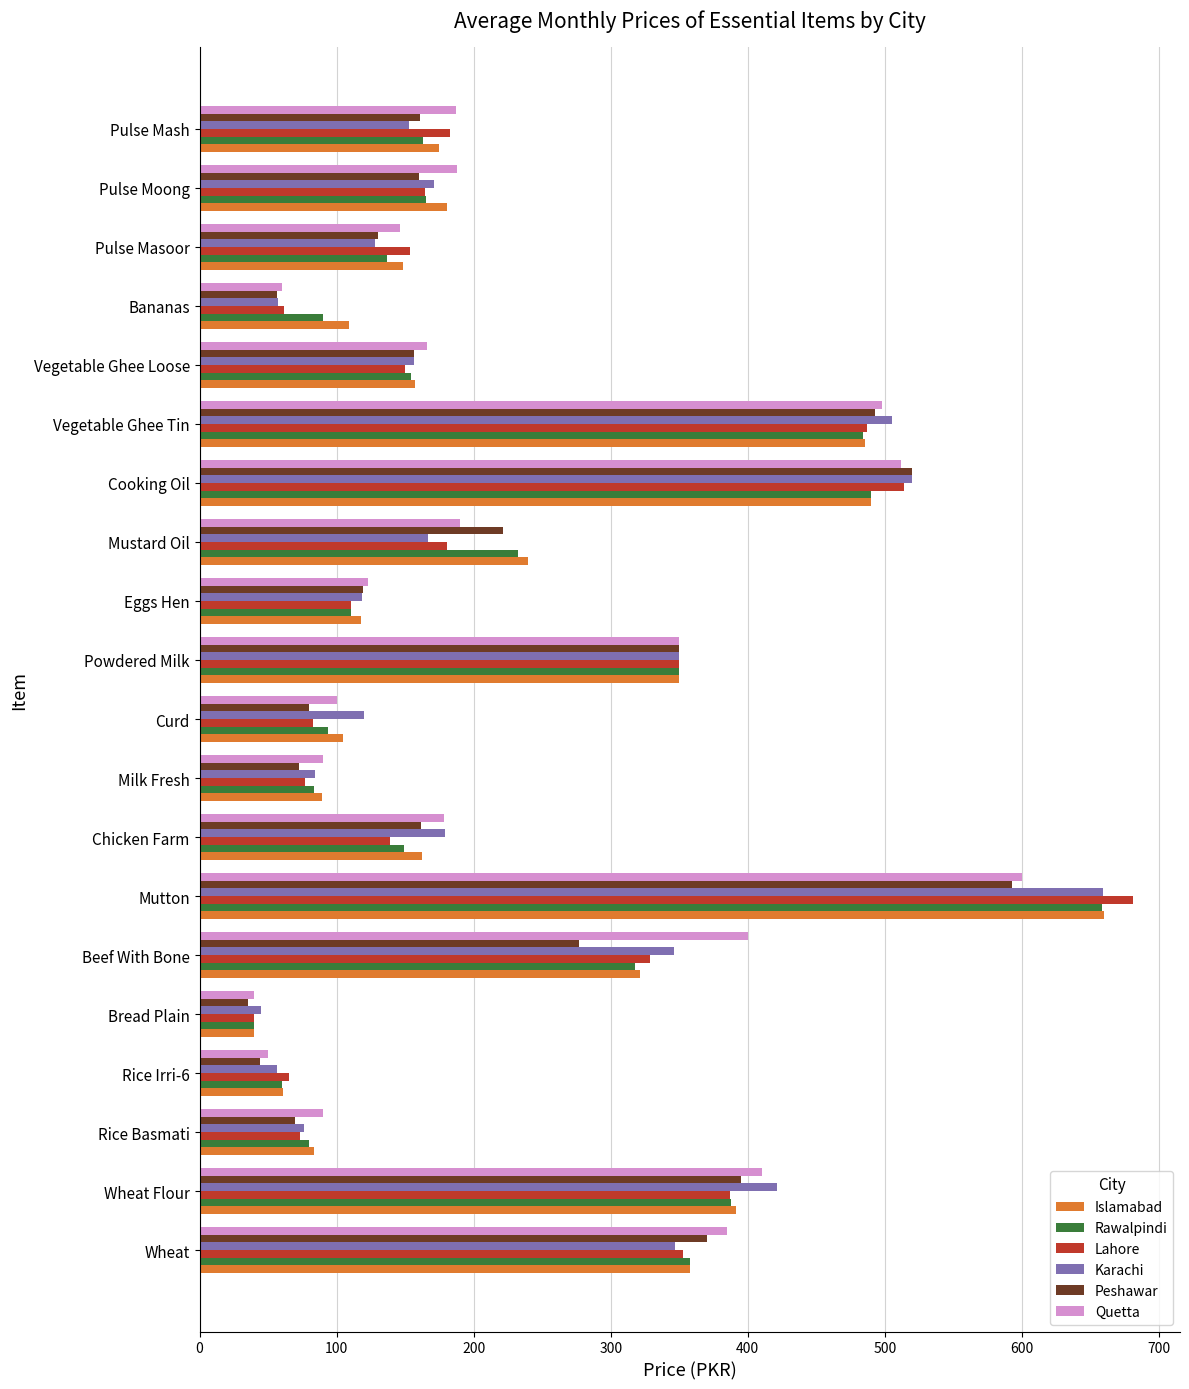

Between Curd and Mustard Oil, which series saw the biggest shift?

Peshawar